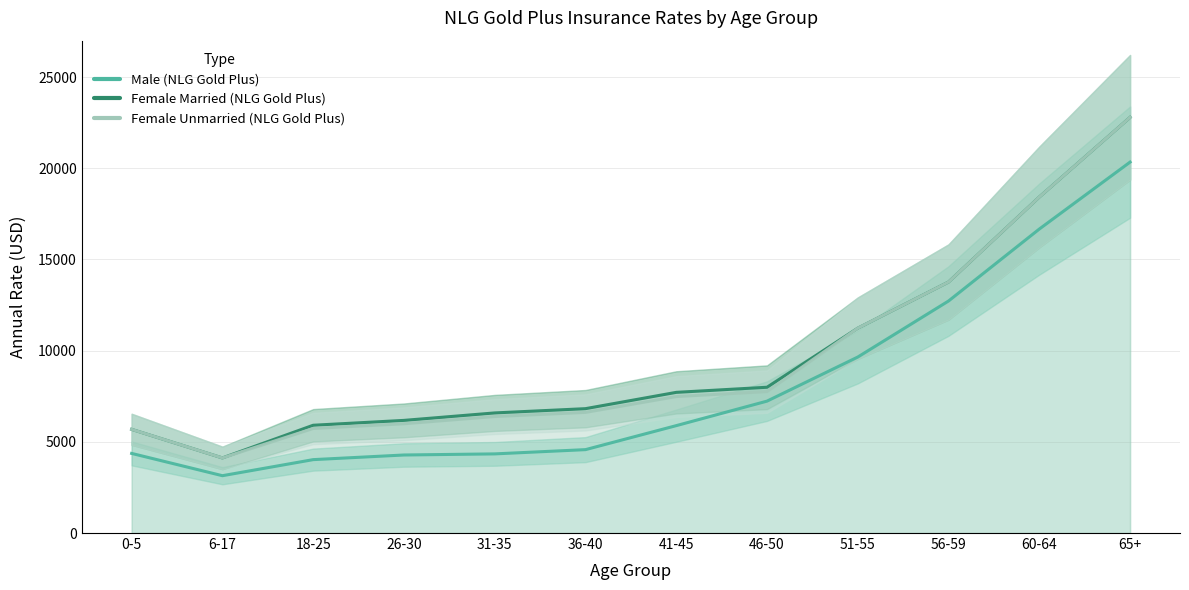

What is the difference between the maximum and second lowest values in the Male (NLG Gold Plus) series?

16316